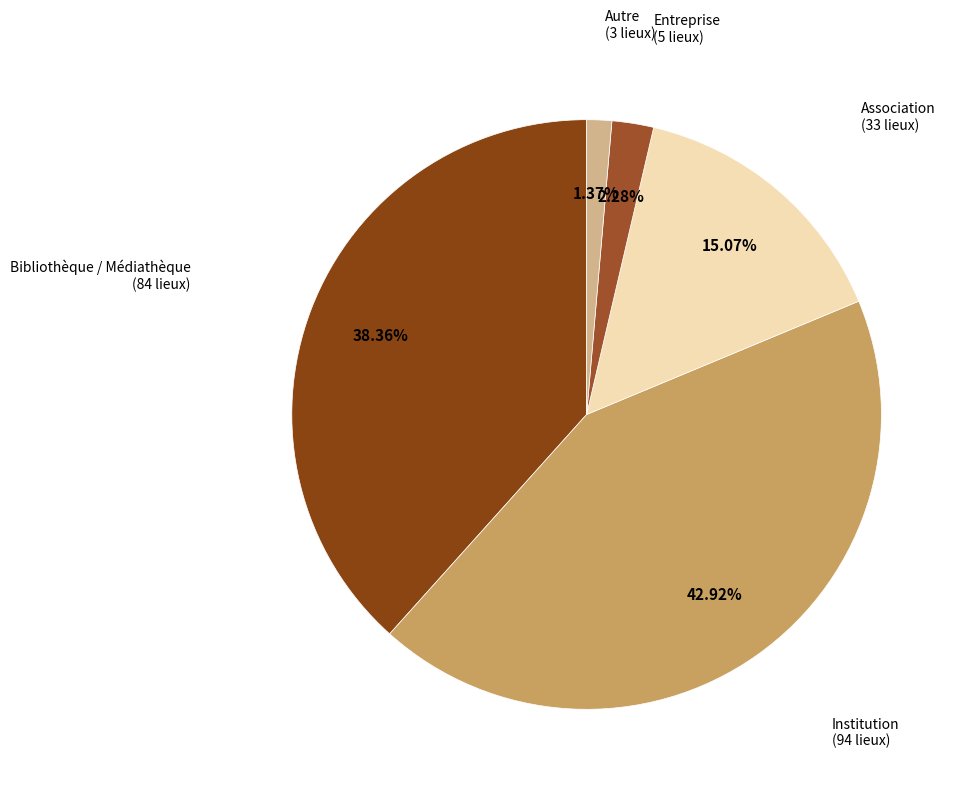

What is the total percentage of Association and Autre?

16.4%